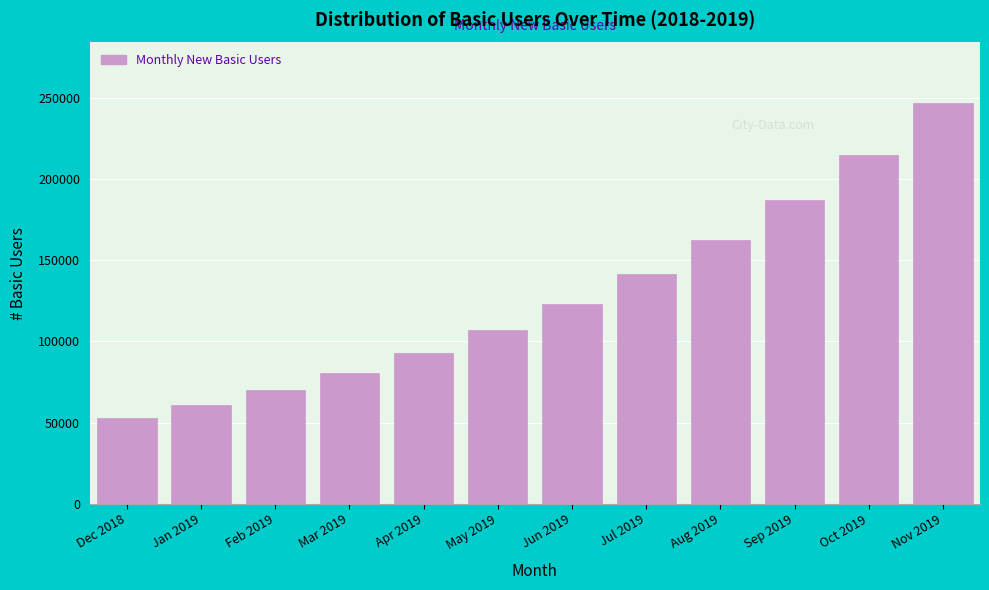

Reading left to right, list all the values displayed in this chart.

53110.7	61077.3	70238.9	80774.7	92890.9	106824.6	122848.3	141275.5	162466.8	186836.9	214862.4	247091.7